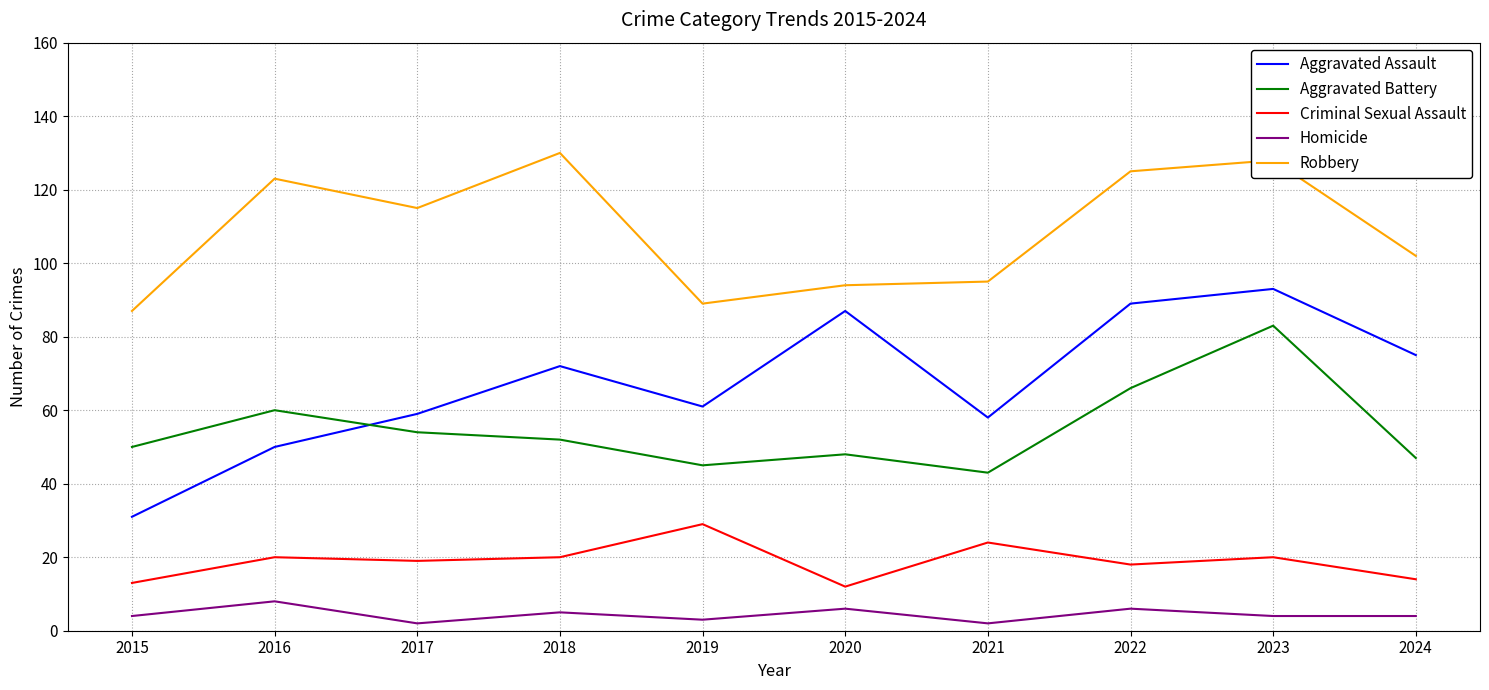

At 2023, list the series in order from smallest to largest.

Homicide, Criminal Sexual Assault, Aggravated Battery, Aggravated Assault, Robbery